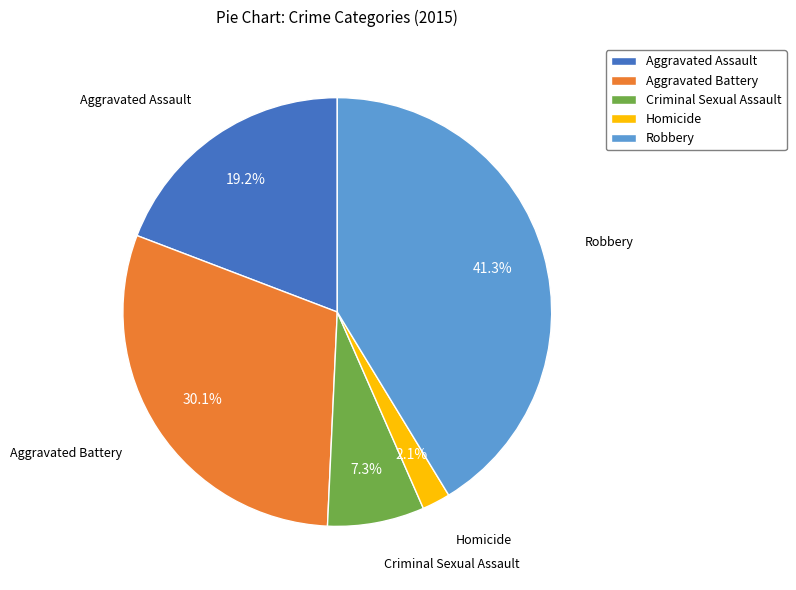

Is Criminal Sexual Assault the majority of the pie?

No